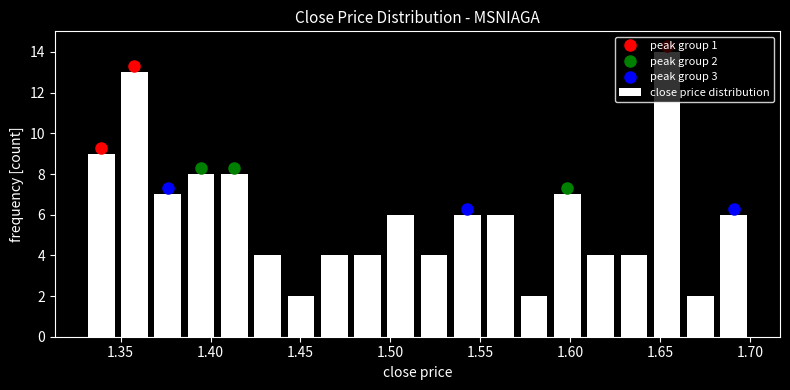

Read against the x-axis, roughly where is the centre of the tallest bar?

1.655